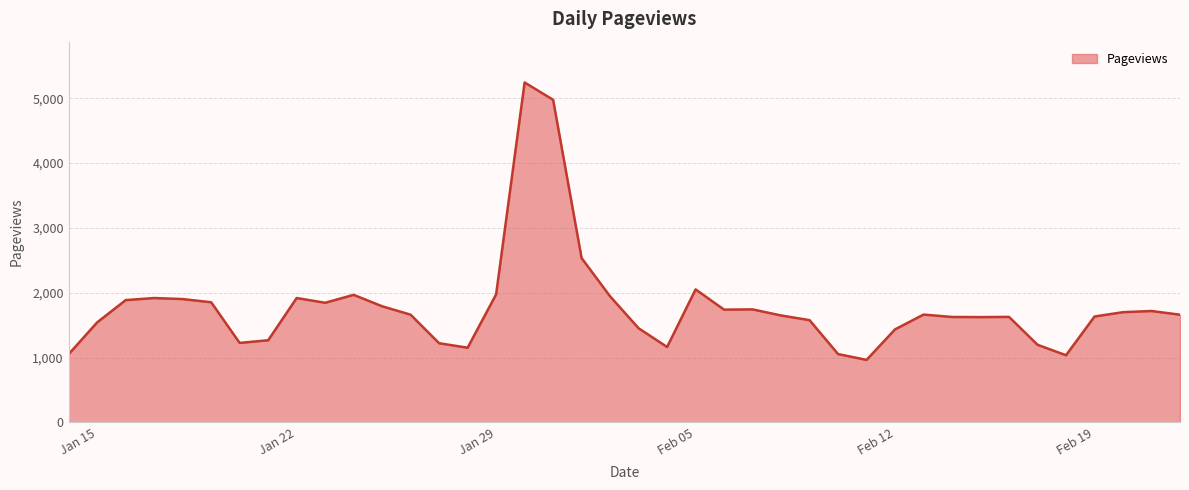

What is the minimum value shown in the chart?

965